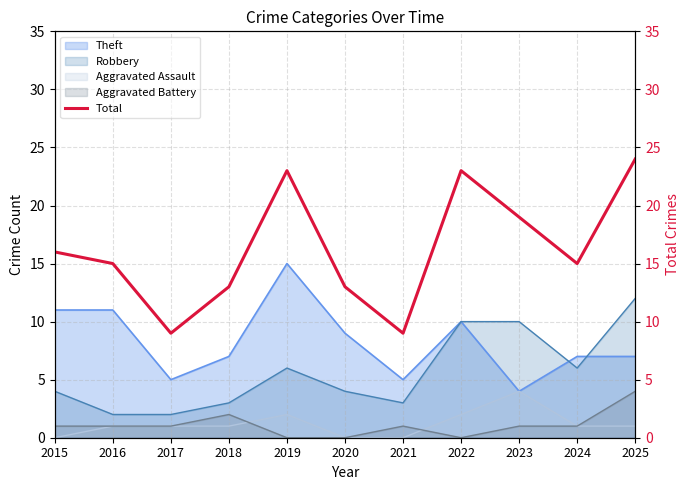

What is the difference between the values at 2022 and 2017?

14